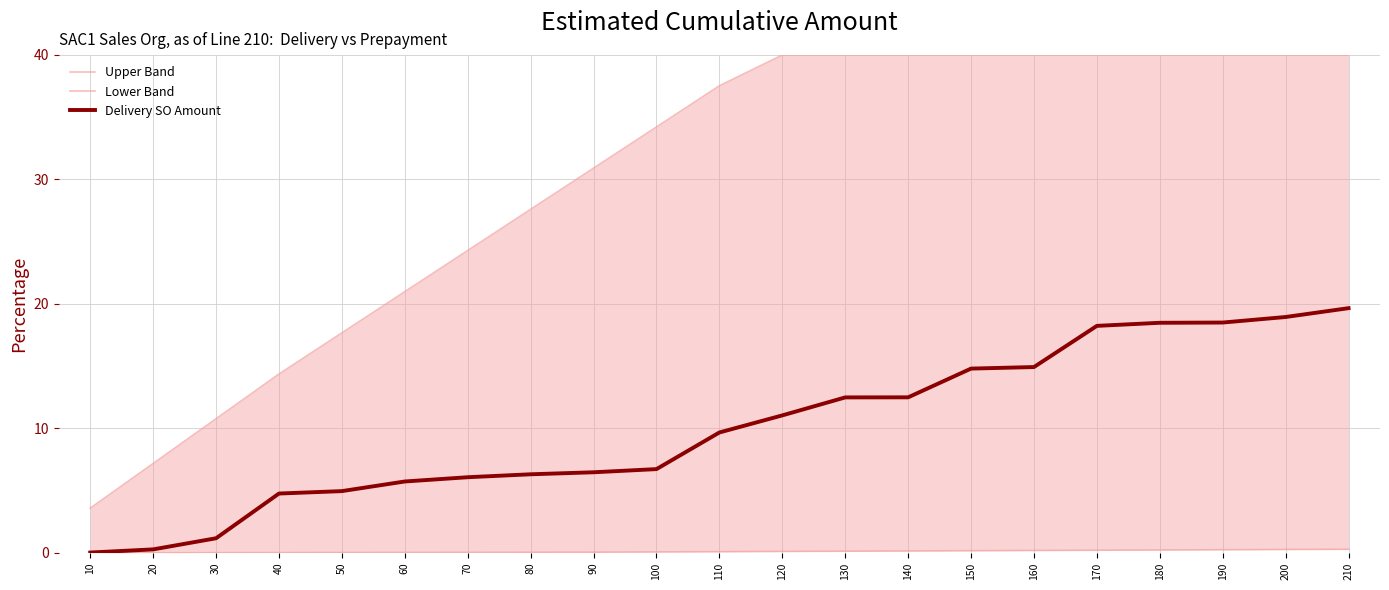

True or false: Upper Band has more than 0 interior local peaks.

False